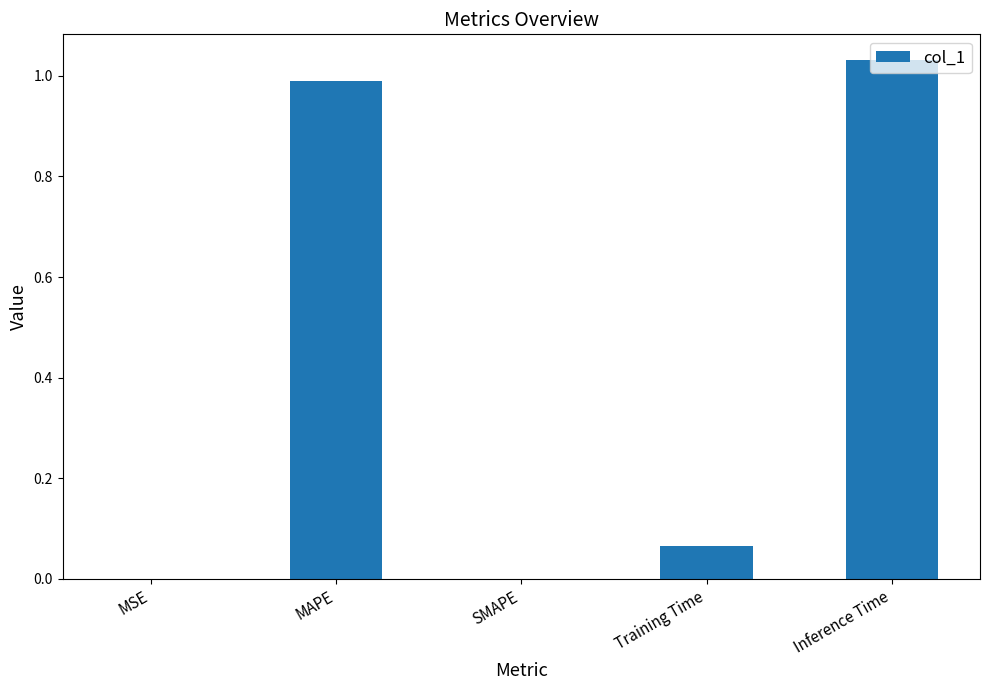

The value at Training Time is 0.0. True or false?

False